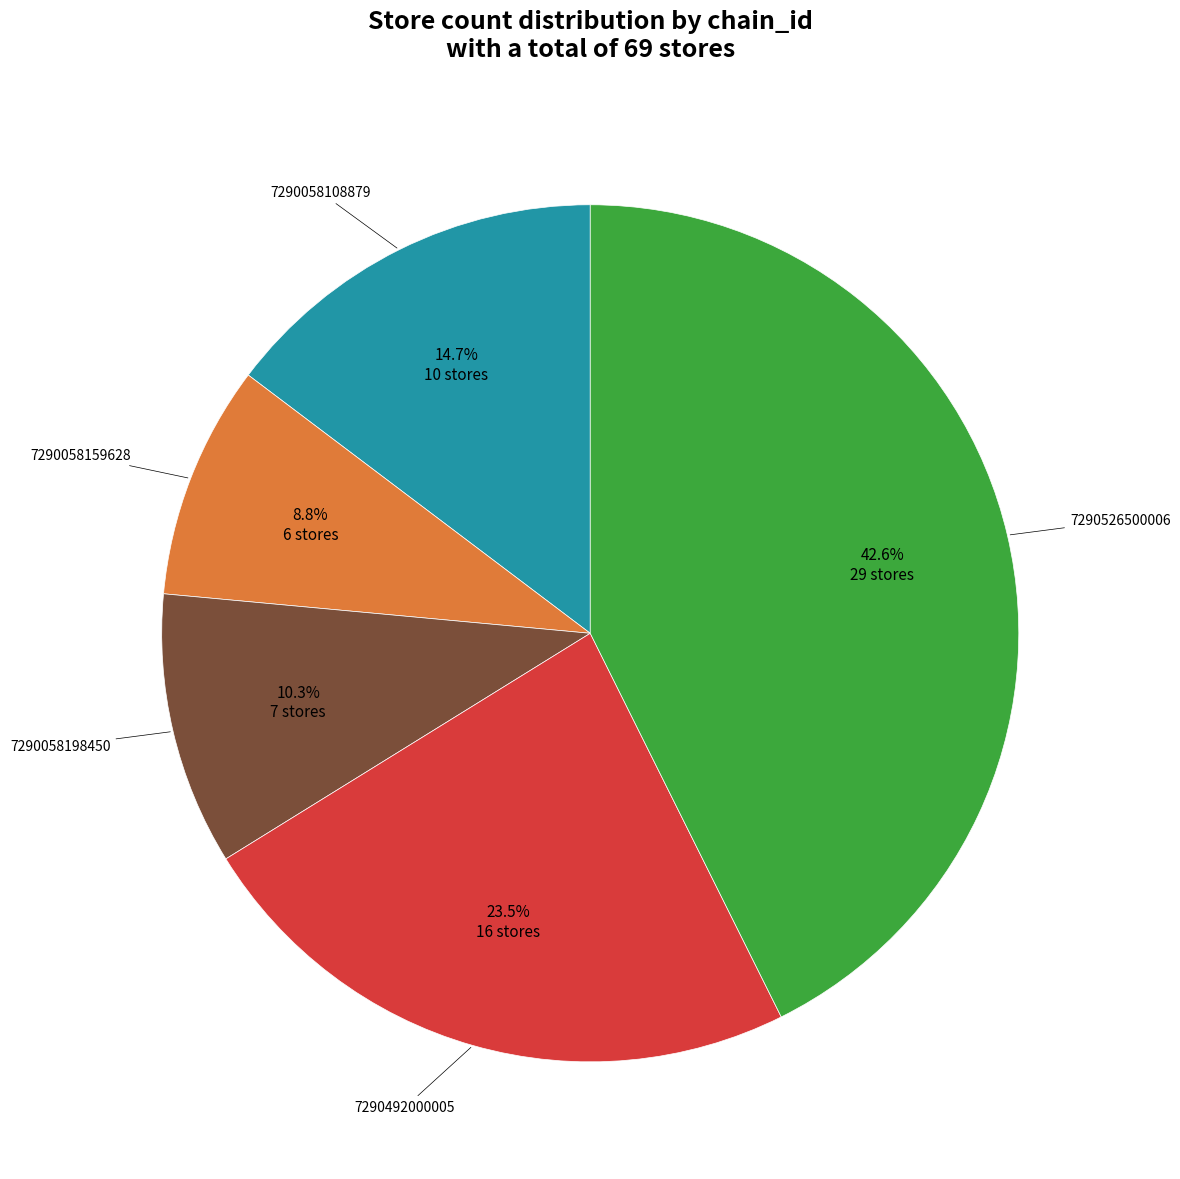

How many slices are in this pie chart?

5